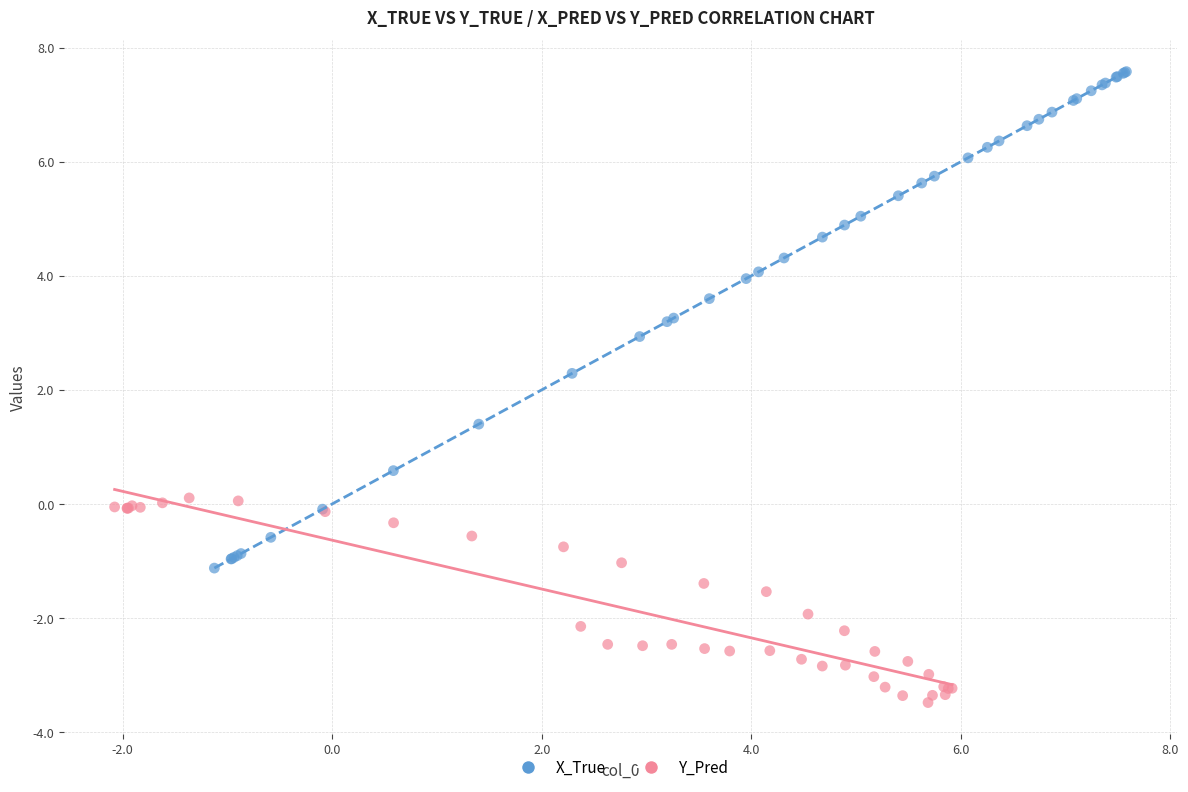

Which series contains the lowest Y value?

Y_Pred